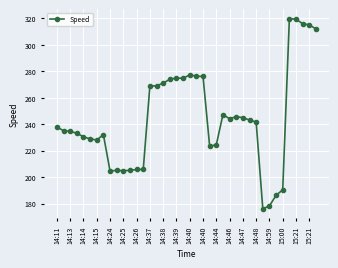

Count the number of categories in the chart.

40